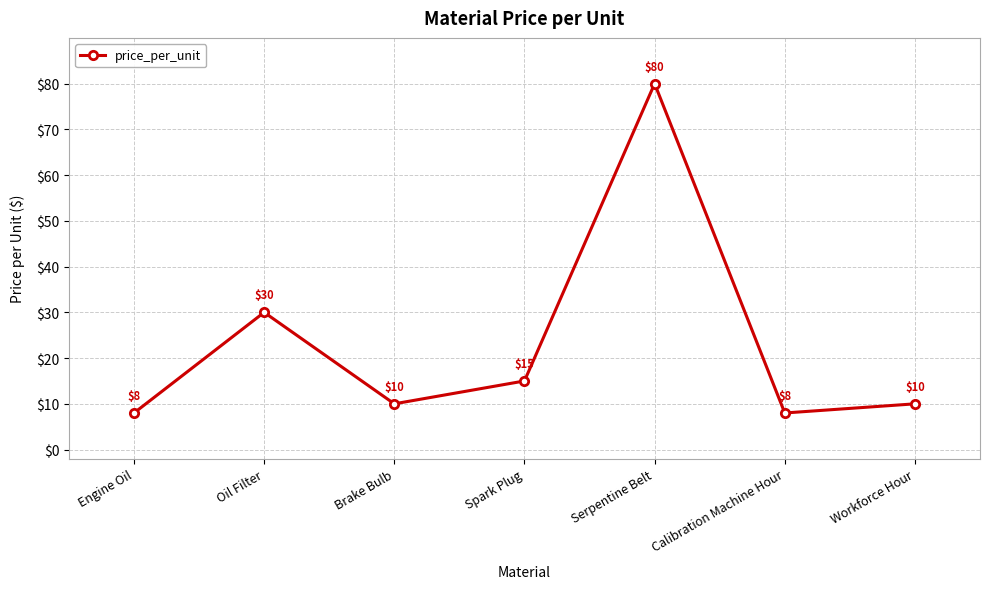

What is the greatest value displayed?

80